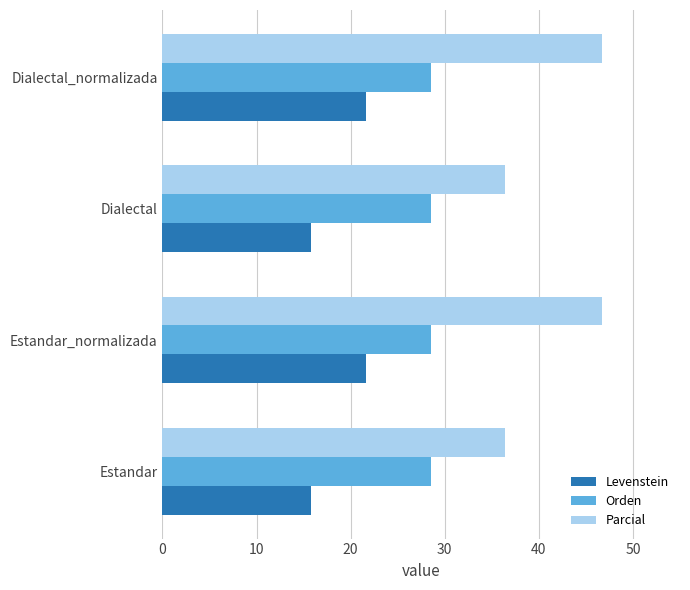

What is the spread (max minus min) of values at Dialectal_normalizada?

25.0